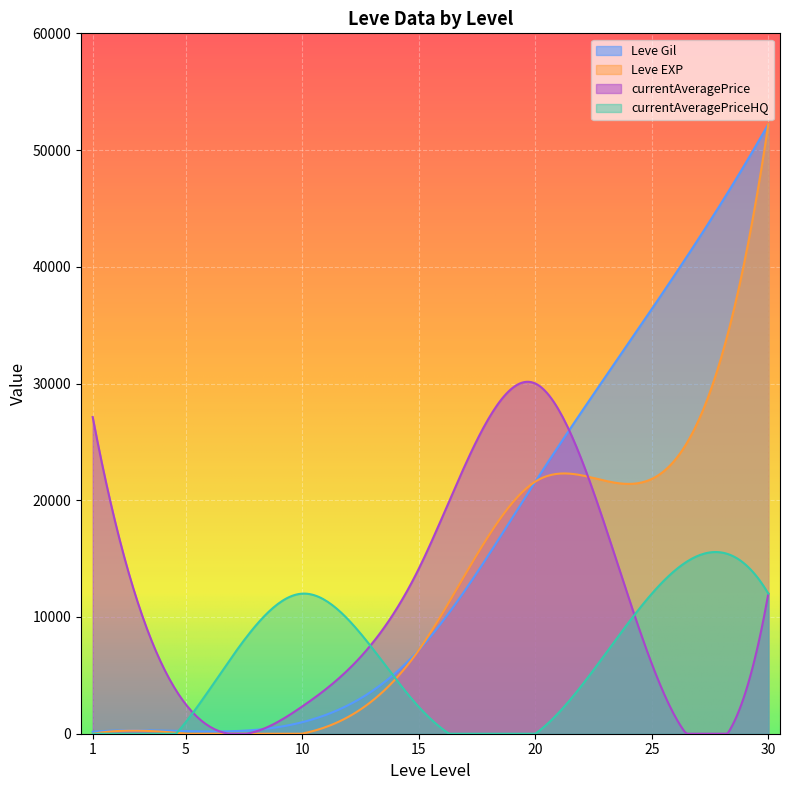

Which category has the highest value across all series?

30